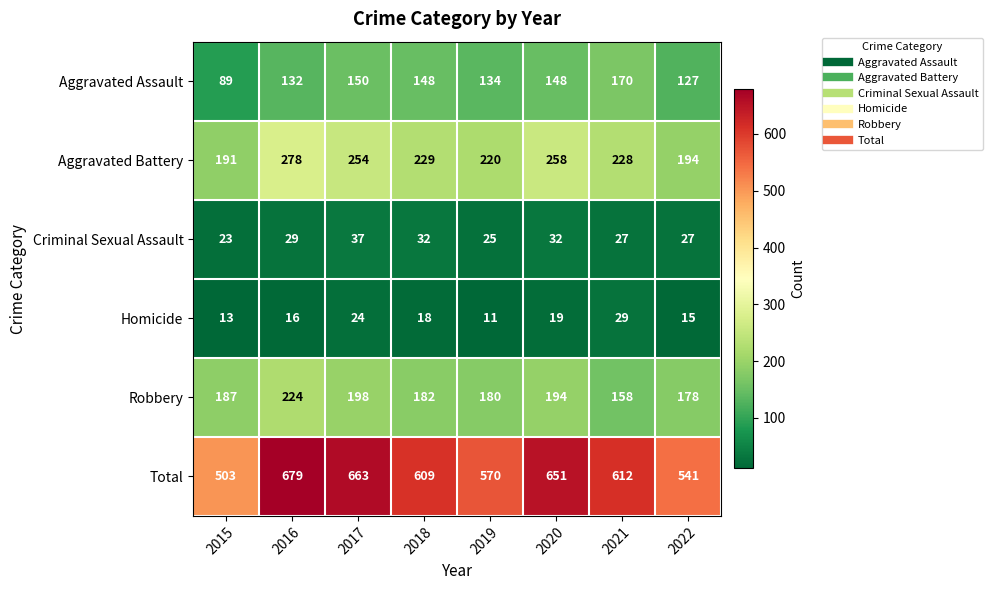

The Robbery series shows 198 at 2017. True or false?

True